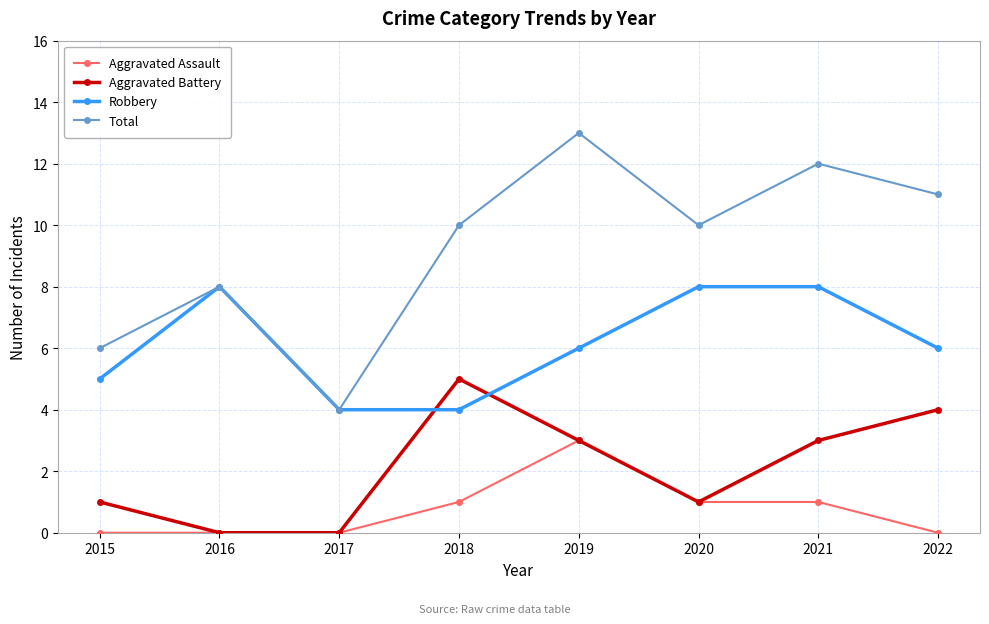

Rank the series by their average value, from highest to lowest.

Total, Robbery, Aggravated Battery, Aggravated Assault